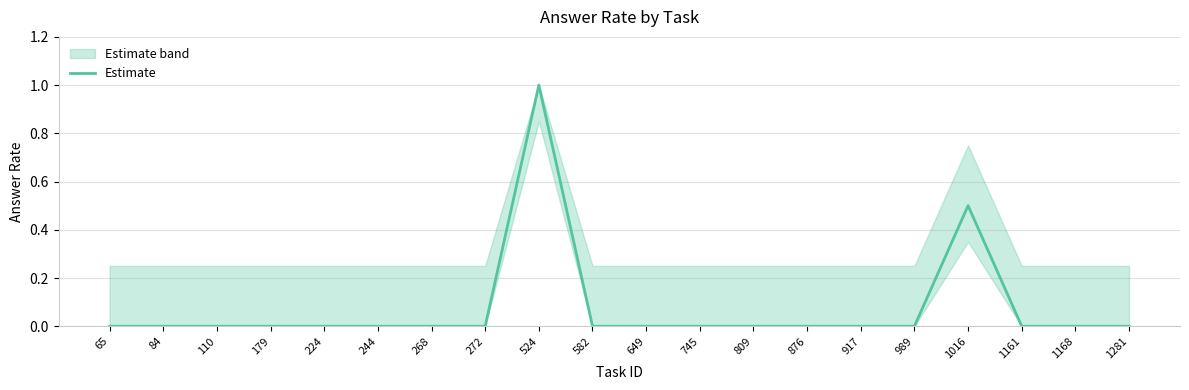

Is it true that the value at 84 is 0.0?

True